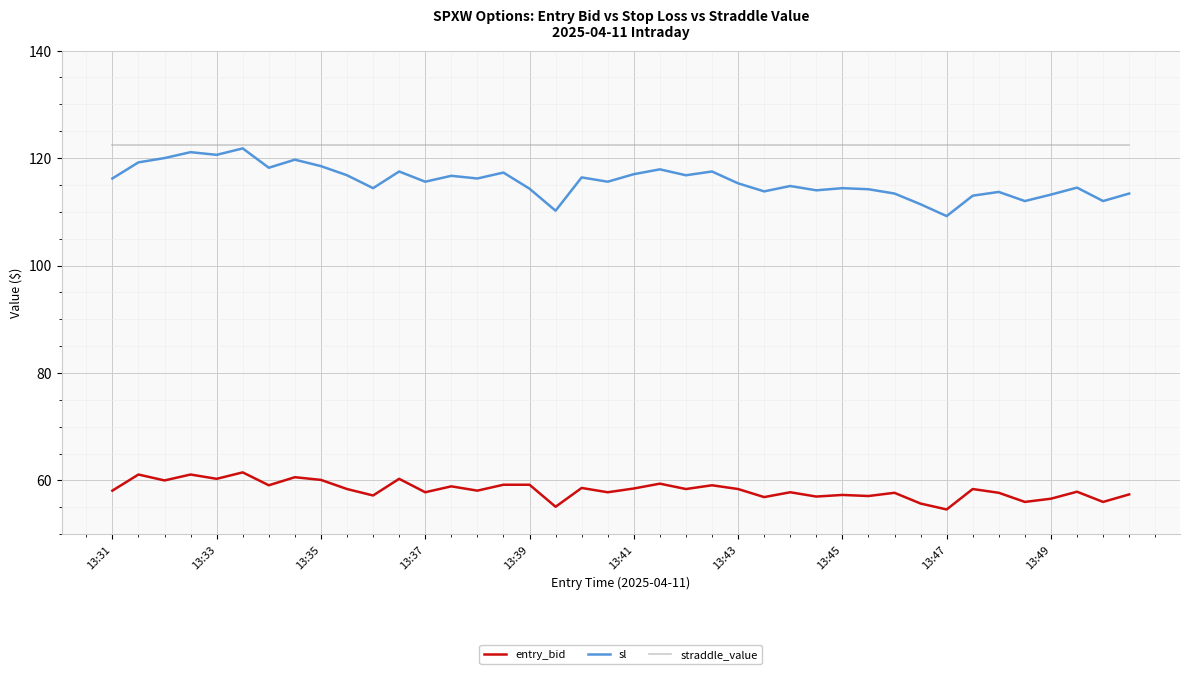

Which series has the largest total across all categories?

straddle_value